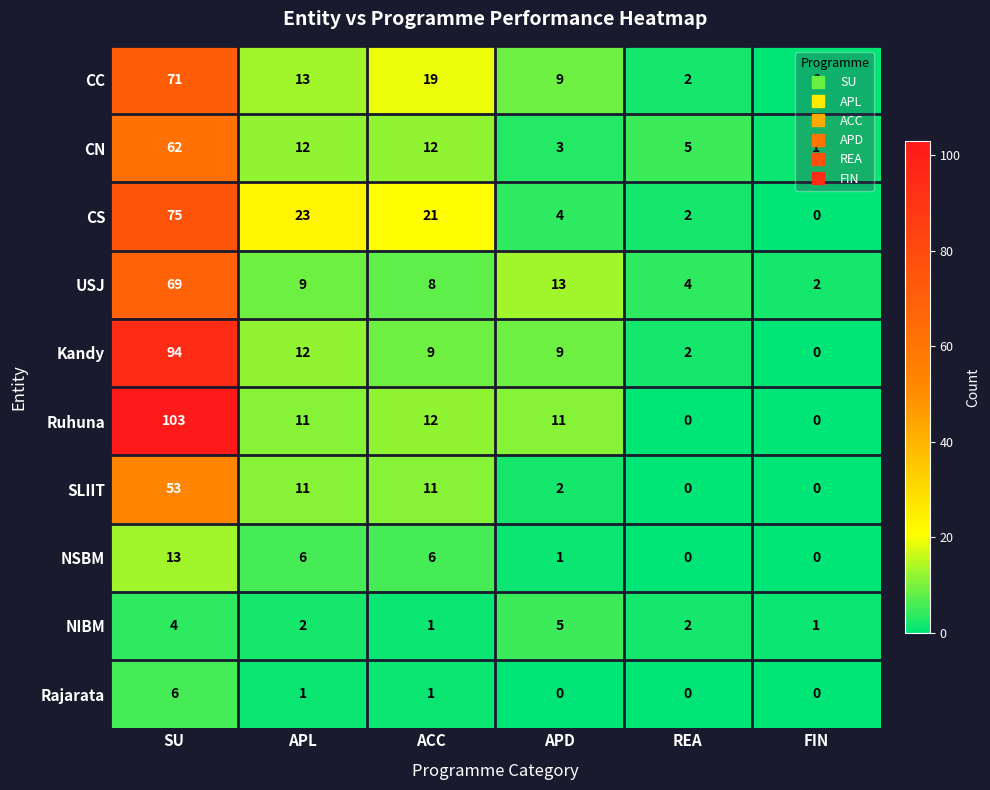

What is the difference between the maximum and minimum values in the Rajarata series?

6